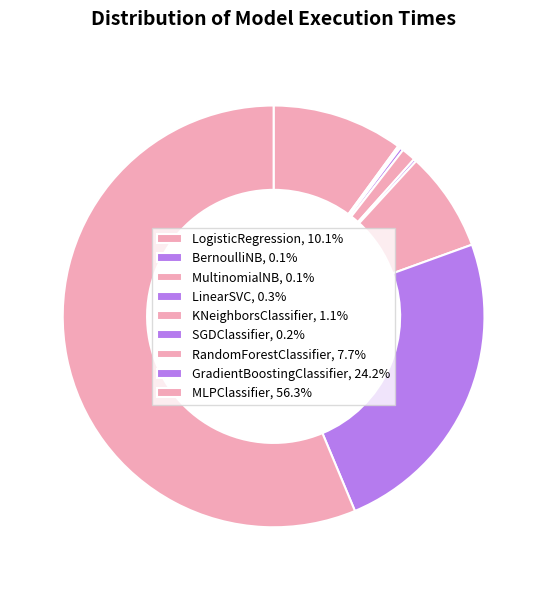

Is it true that LogisticRegression is 10% of the pie?

True